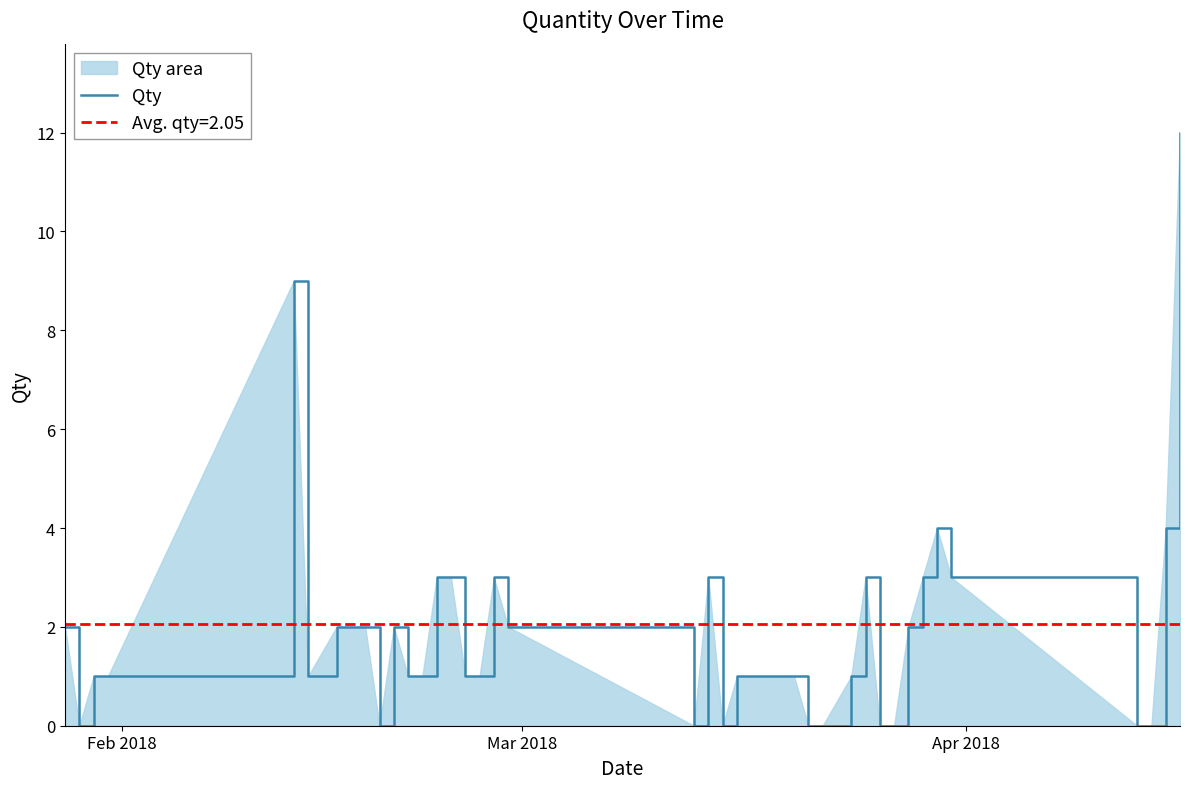

What is the highest value of the Qty series?

12